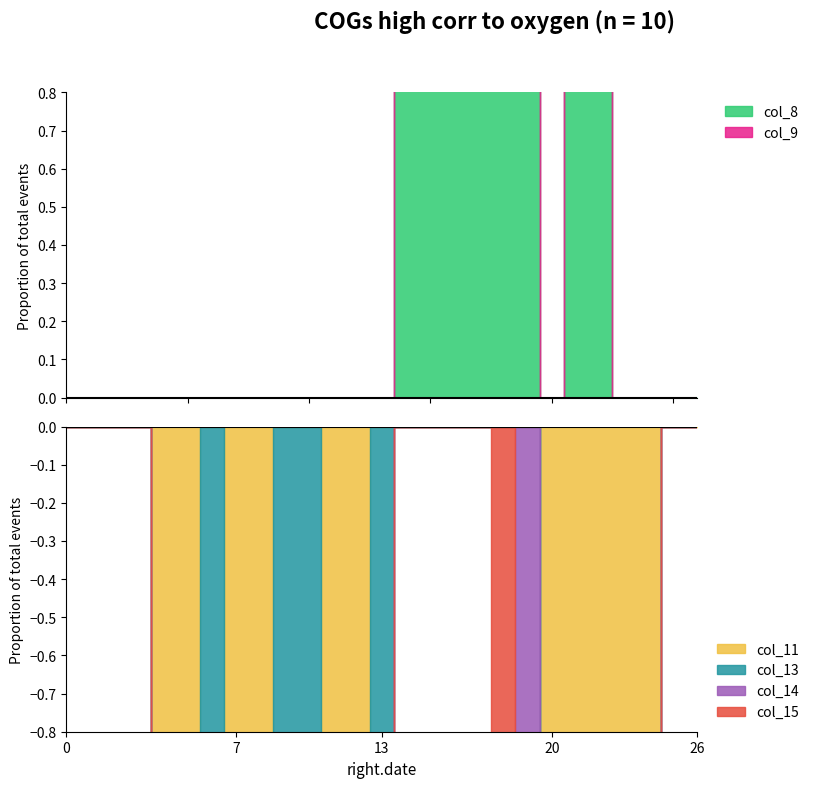

True or false: col_9 and col_14 cross at least once.

True